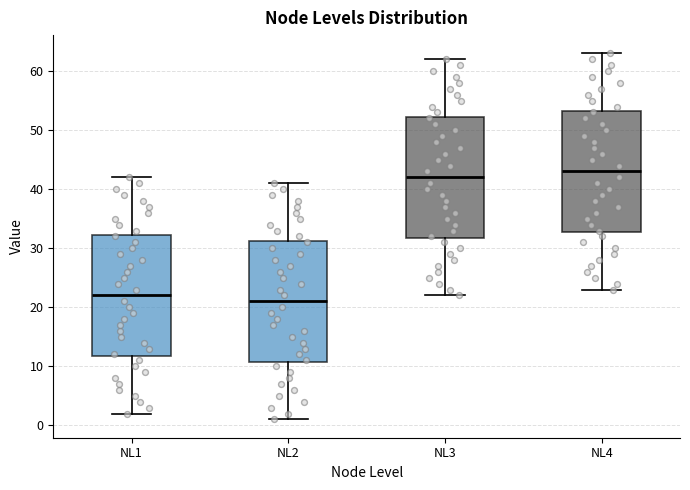

Reading left to right, transcribe this box plot: for each box, give where its median line is, the range the box spans, and where its two whiskers end, as read against the y-axis. The values are not printed on the chart, so give them approximately, as read against the axis.

NL1: median 22, box 12 to 32, whiskers 2 to 42
NL2: median 21, box 11 to 31, whiskers 1 to 41
NL3: median 42, box 32 to 52, whiskers 22 to 62
NL4: median 43, box 33 to 53, whiskers 23 to 63